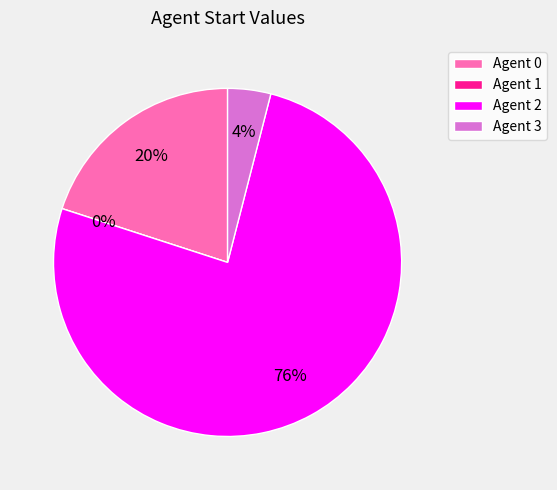

The 3 slice represents 11% of the pie. True or false?

False